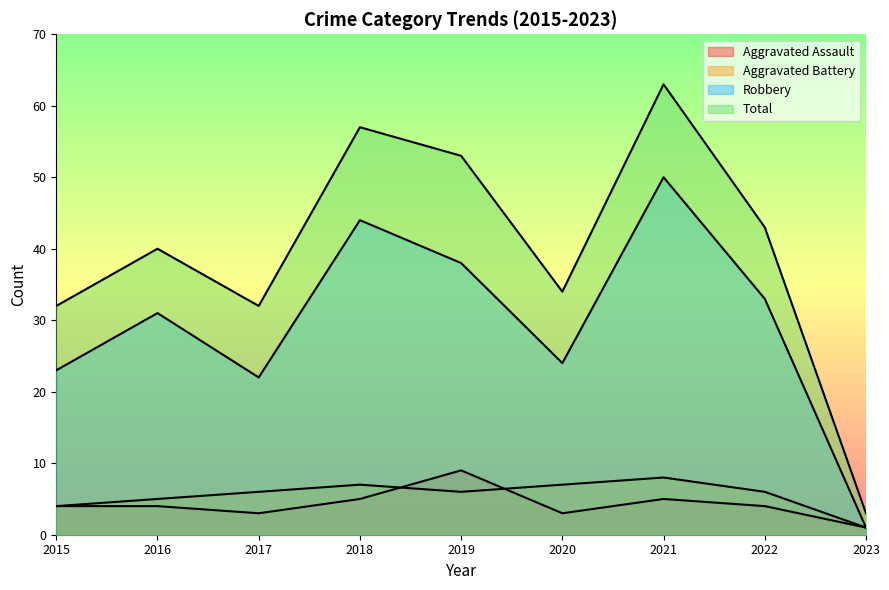

Which series has the largest range (max minus min)?

Total